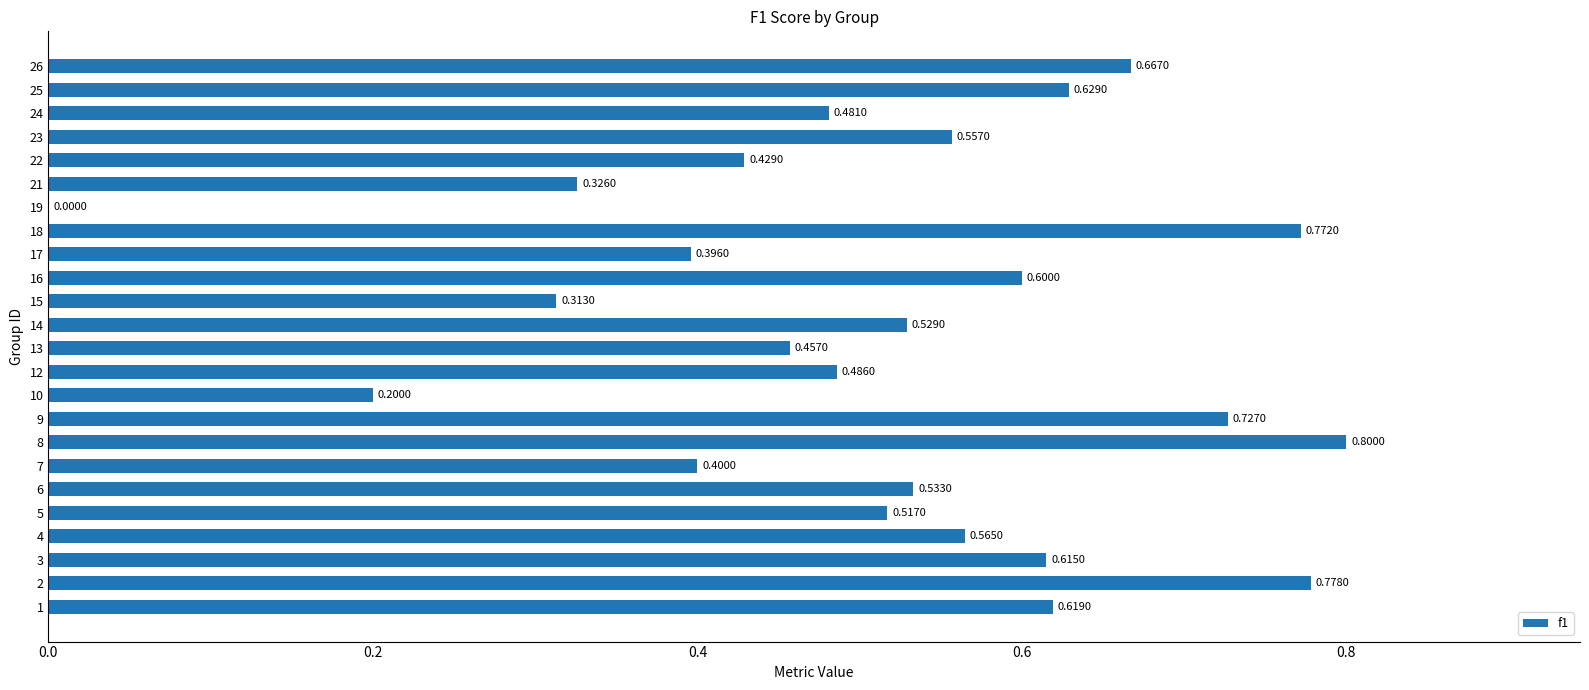

The value at 19 is 0.2. True or false?

False